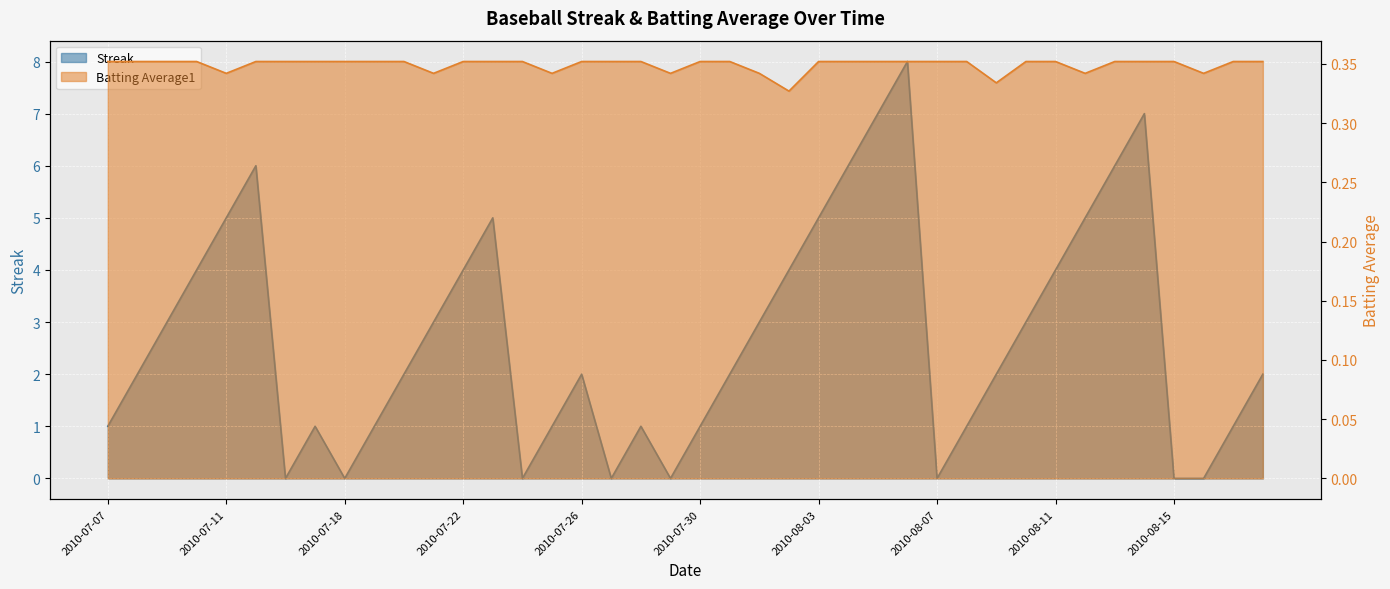

How many data points does each series have?

40